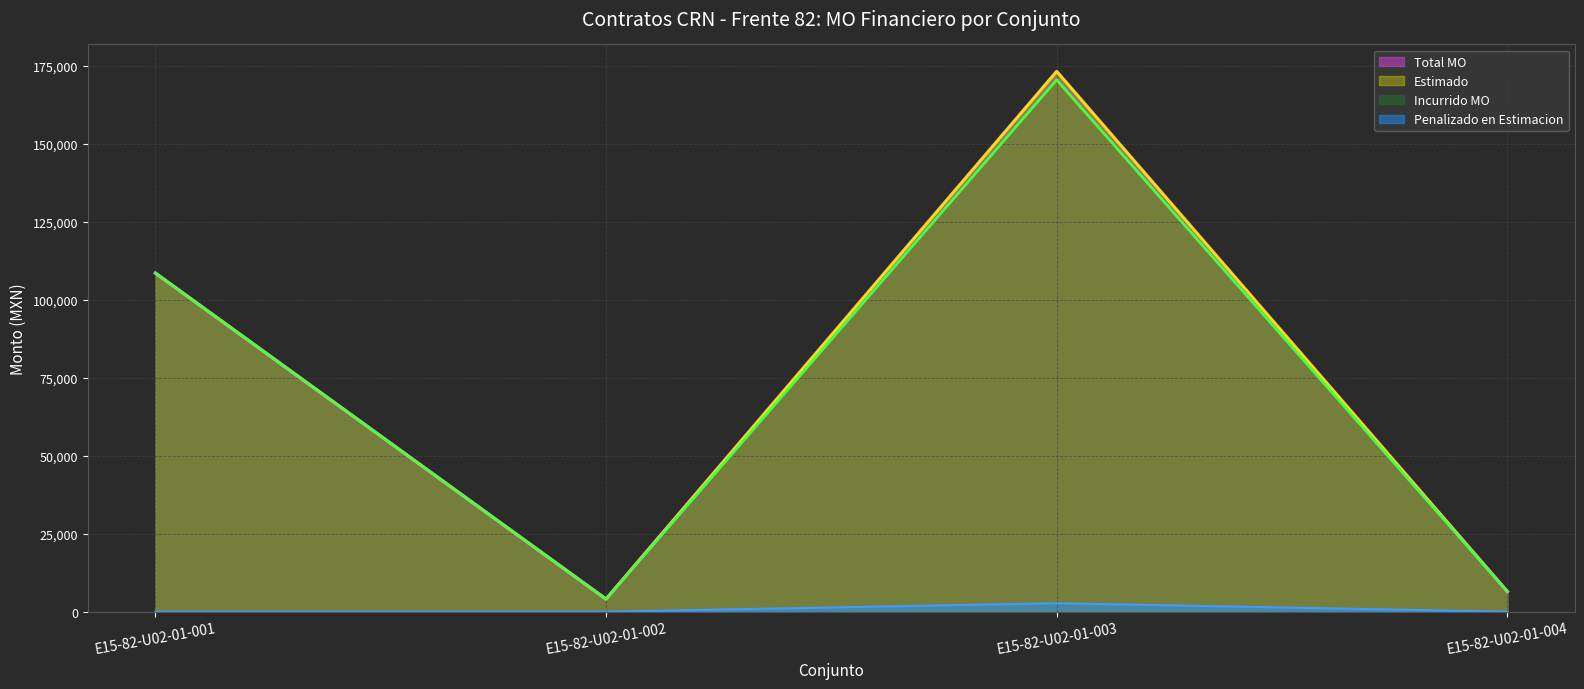

What are all the series names shown in the legend?

Total MO, Estimado, Incurrido MO, Penalizado en Estimacion